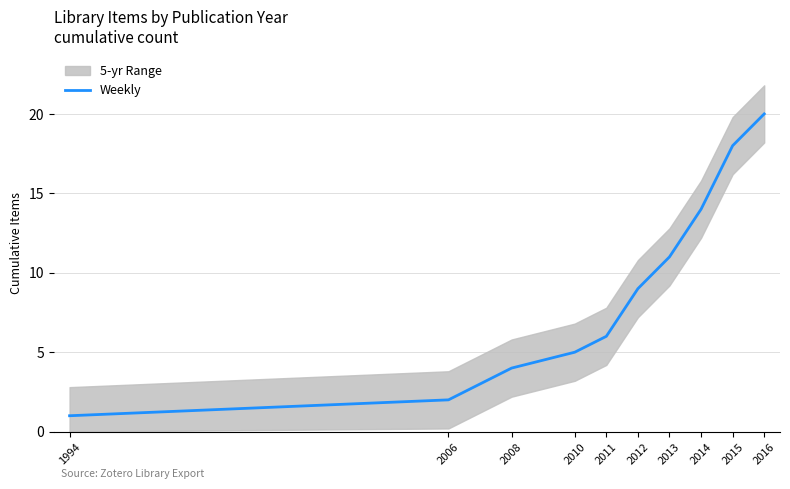

What is the greatest value displayed?

20